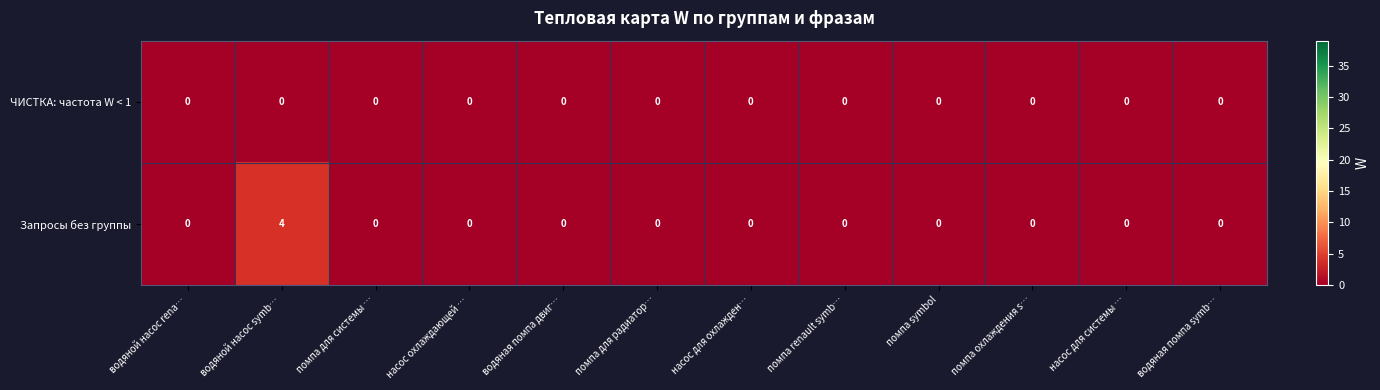

What is the greatest value displayed?

4